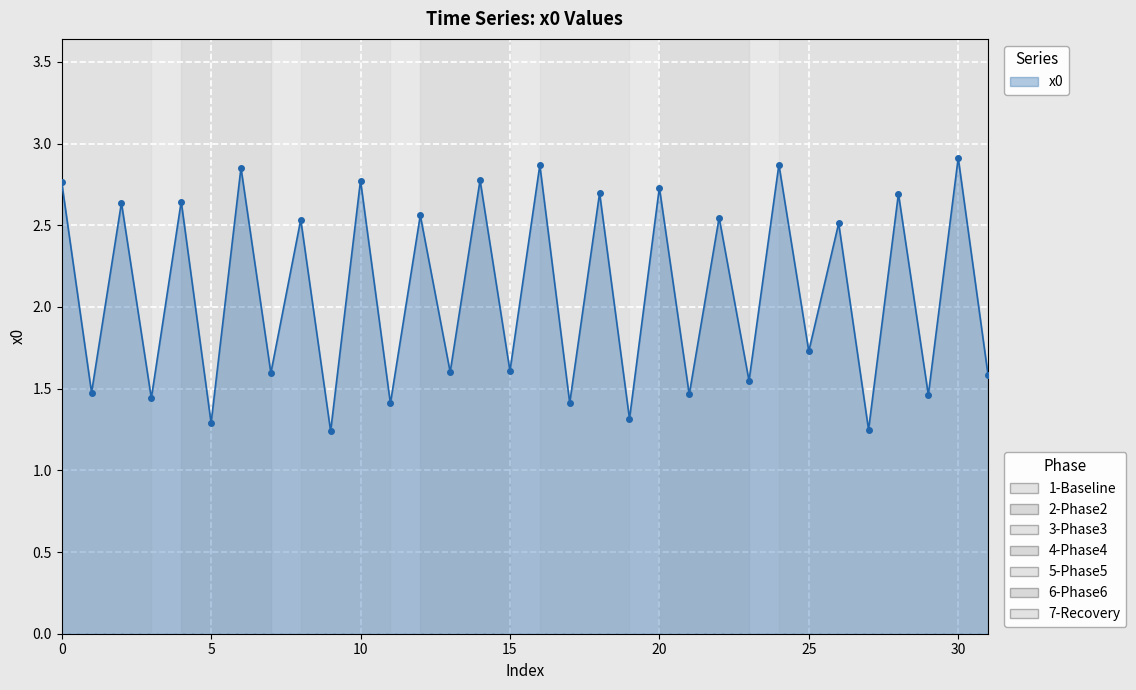

What is the difference between the maximum and second lowest values?

1.7